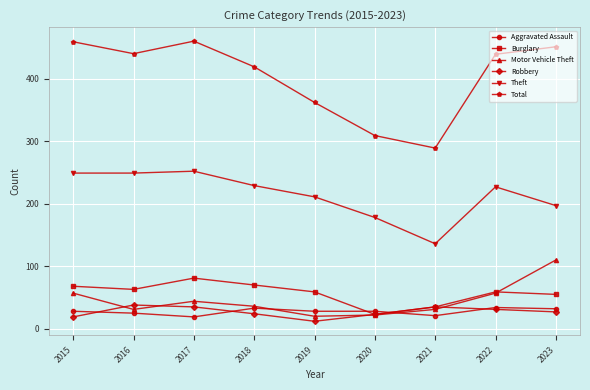

True or false: Theft has more than 2 interior local peaks.

False